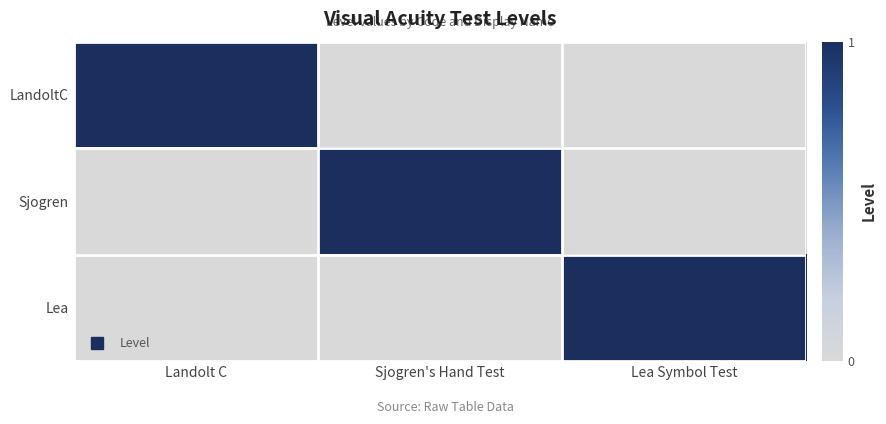

Reading left to right, what are all the values shown in this chart?

LandoltC: Landolt C=1	Sjogren's Hand Test=0	Lea Symbol Test=0
Sjogren: Landolt C=0	Sjogren's Hand Test=1	Lea Symbol Test=0
Lea: Landolt C=0	Sjogren's Hand Test=0	Lea Symbol Test=1